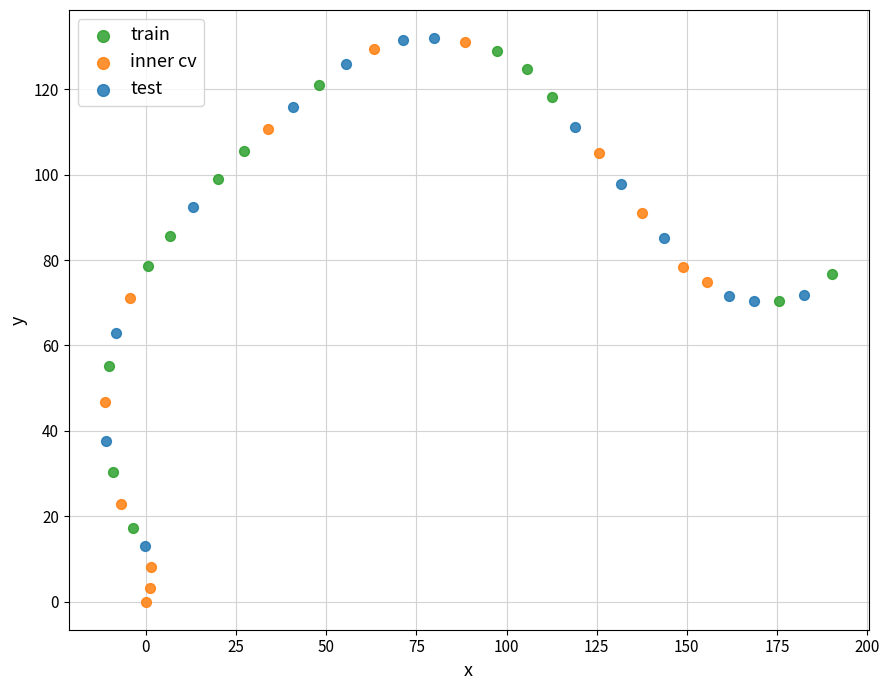

Which series reaches the minimum Y coordinate?

inner cv